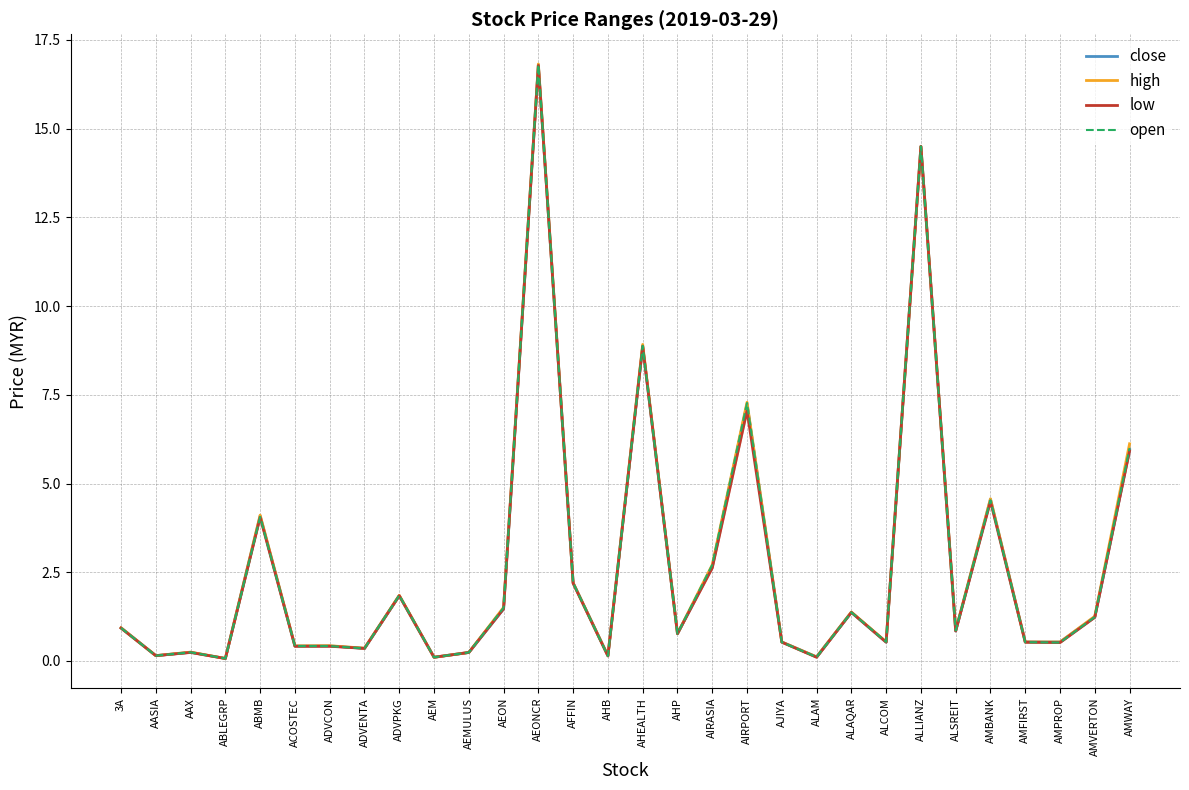

True or false: high has a value of 4.1 at ABMB.

True